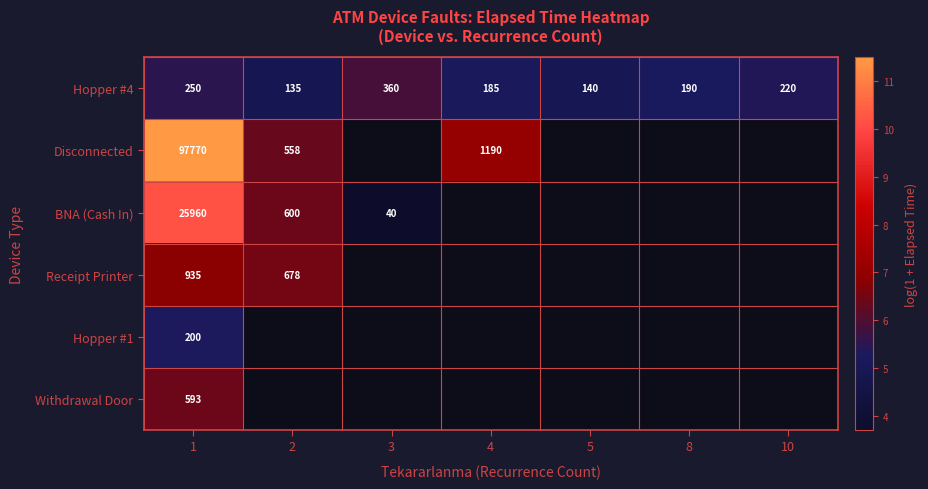

Which category has the lowest value in the Receipt Printer series?

2